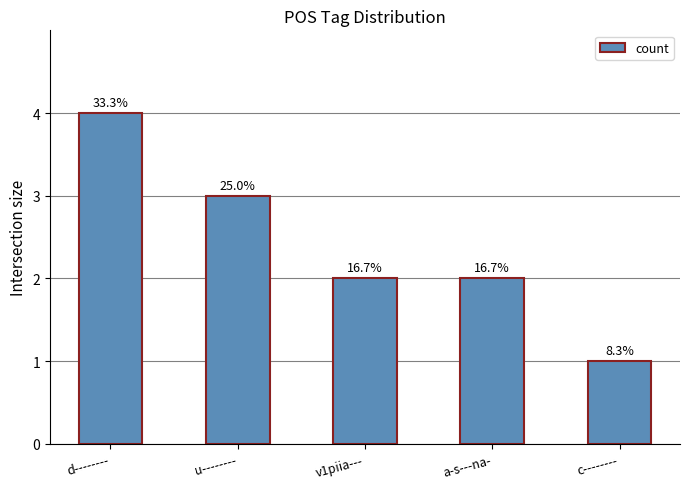

Does the chart contain any negative values?

No